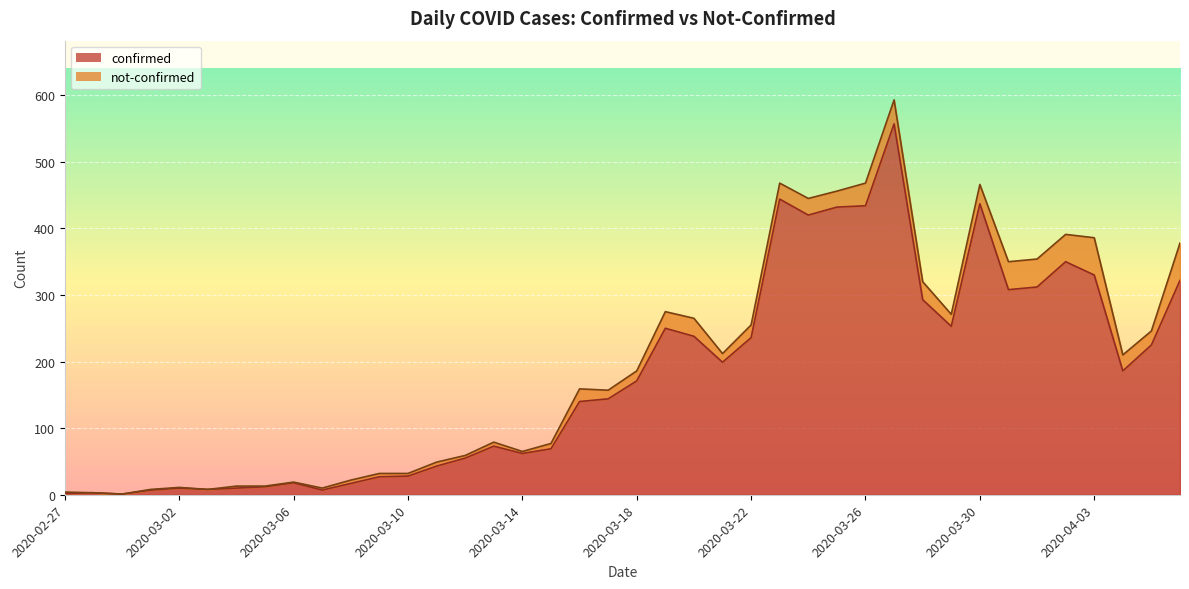

What is the ratio of the value at 2020-04-01 to the value at 2020-03-23?

0.7